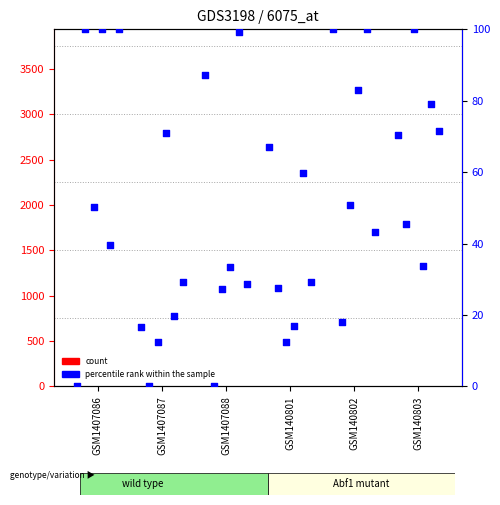

Is the value of percentile rank within the sample at GSM1407087 greater than the value of count at GSM140801?

Yes